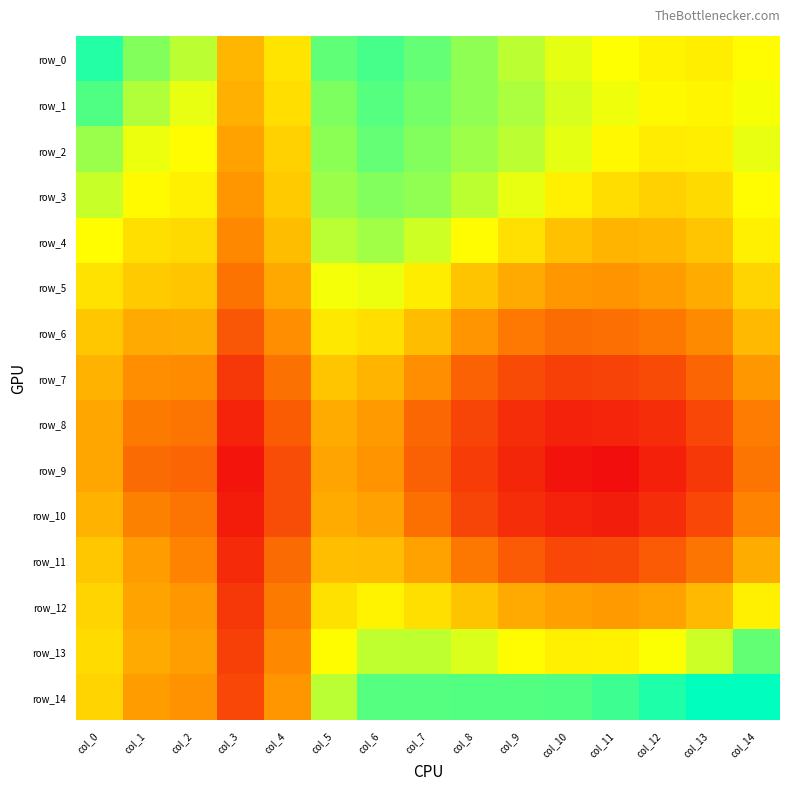

Is the value of row_13 at col_12 greater than the value of row_3 at col_0?

No